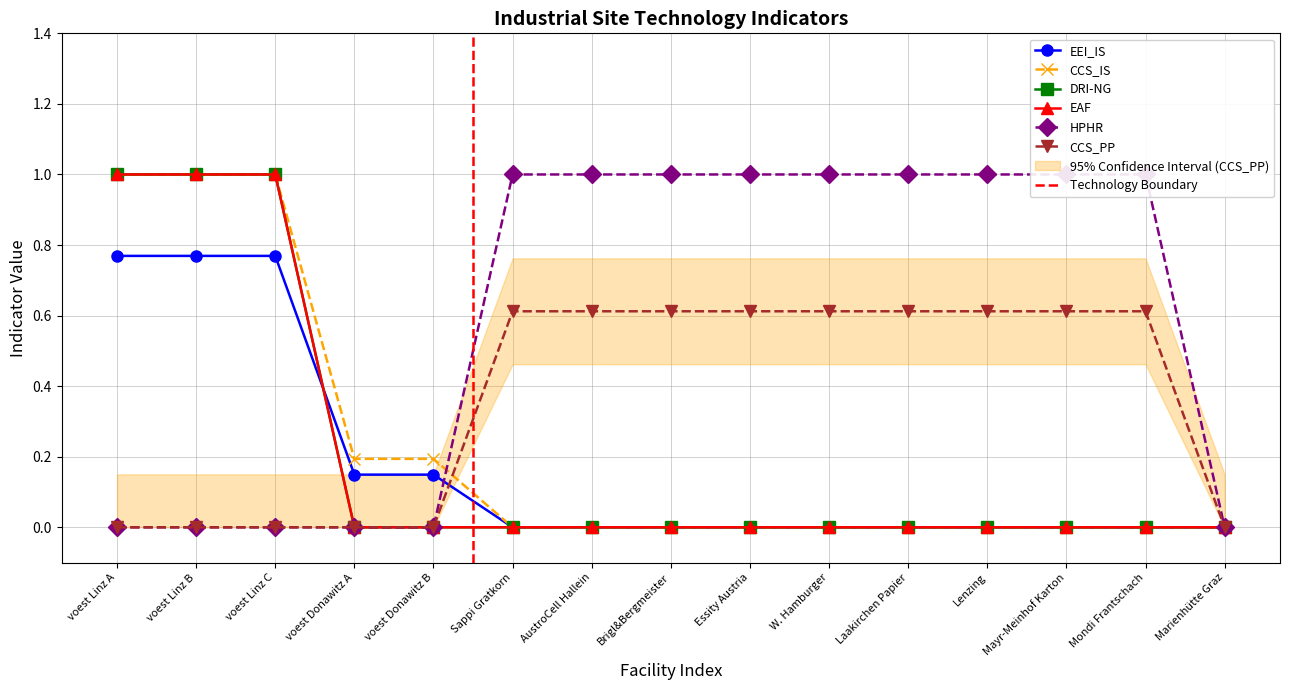

What is the sum of the CCS_PP values at voest Linz A and W. Hamburger?

0.6